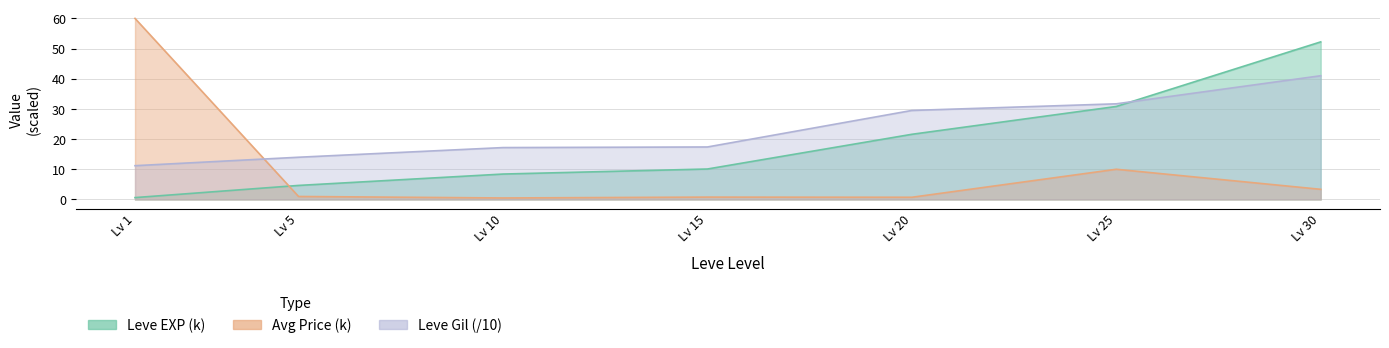

Does the chart display data point markers on the line(s)?

No